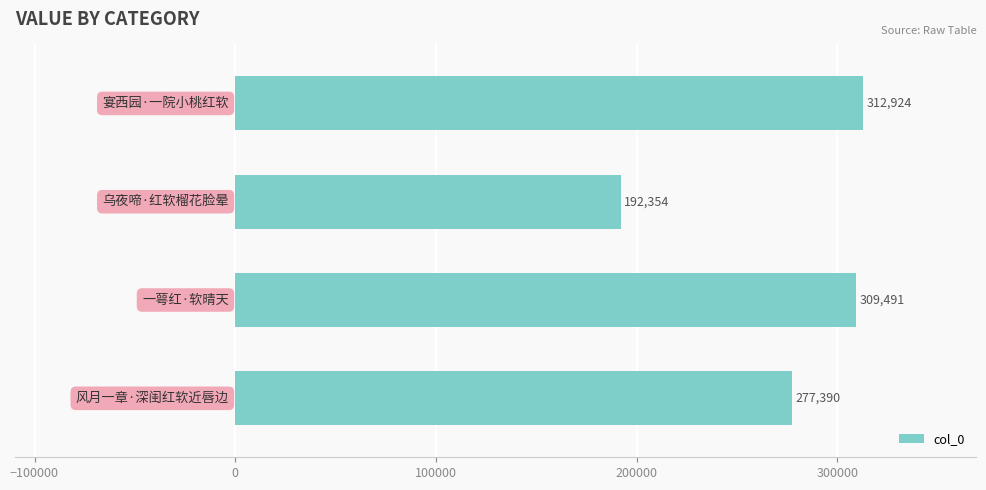

What is the minimum value shown in the chart?

192354